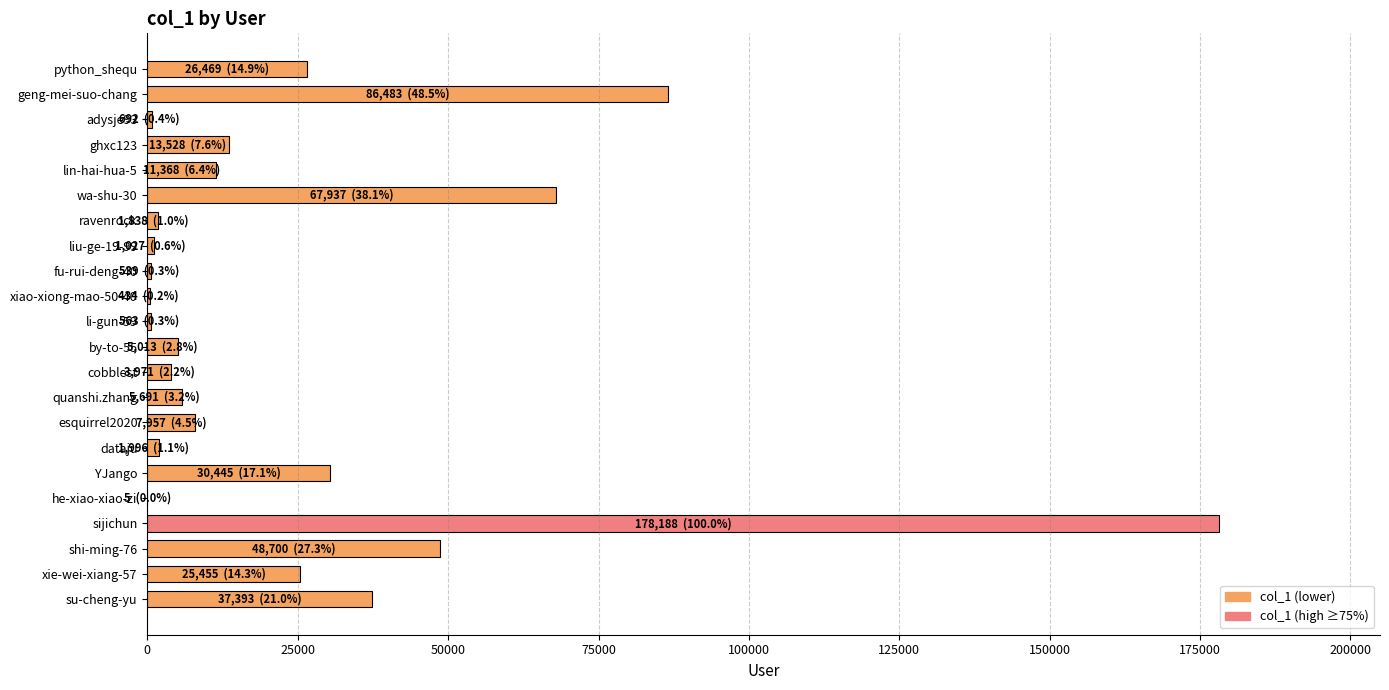

What is the ratio of the value at python_shequ to the value at xie-wei-xiang-57?

1.0